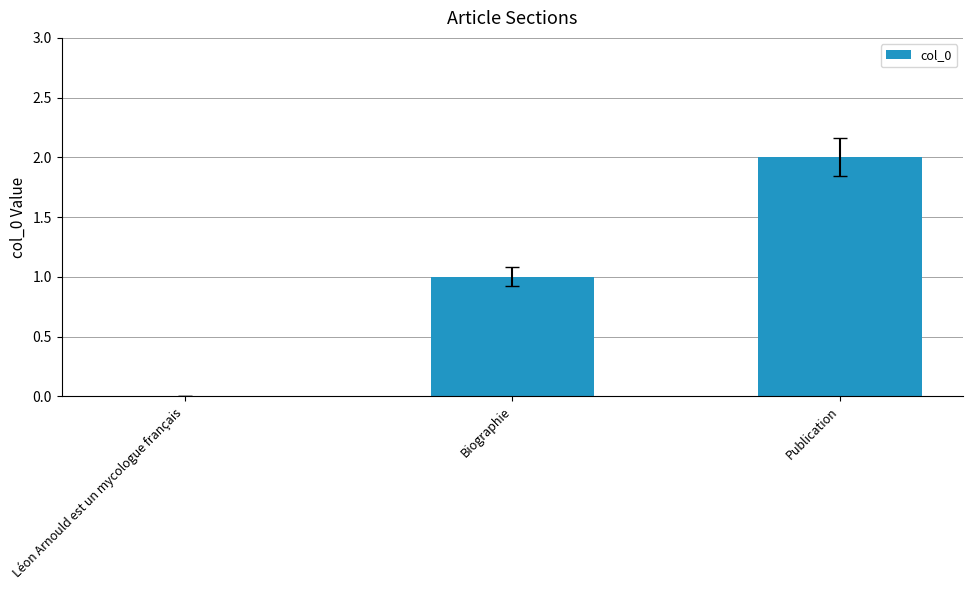

The value at Biographie is 1. True or false?

True